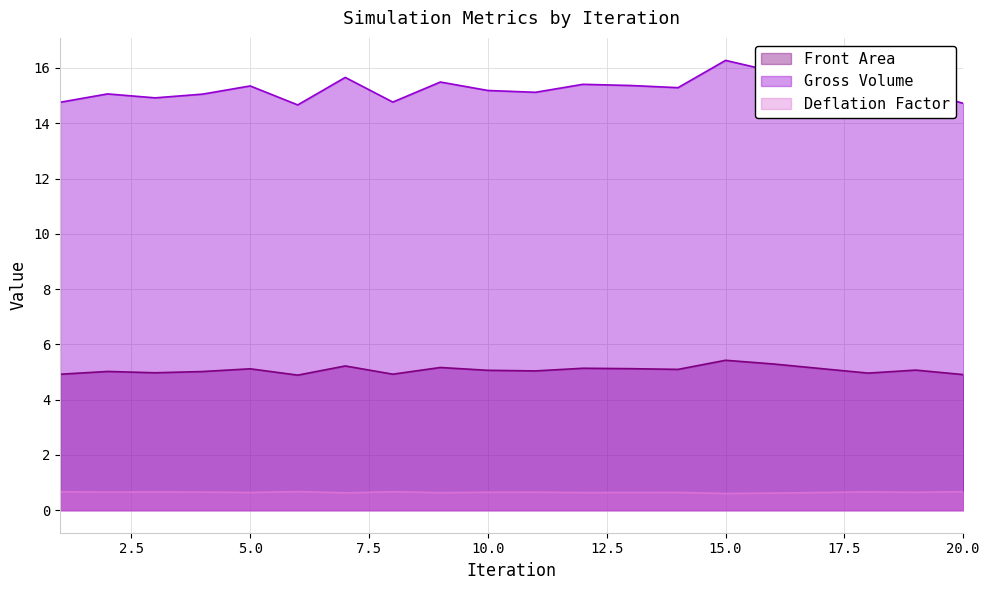

What is the difference between the maximum and minimum values in the Gross Volume series?

1.6